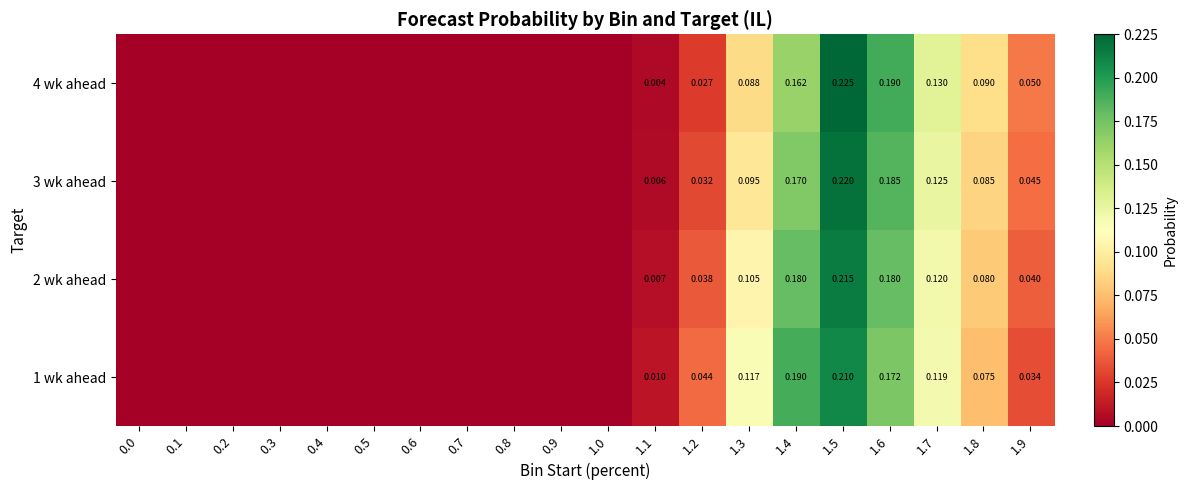

Rank the categories by 1 wk ahead value from lowest to highest.

0.0, 0.1, 0.2, 0.3, 0.4, 0.5, 0.6, 0.7, 0.8, 0.9, 1.0, 1.1, 1.9, 1.2, 1.8, 1.3, 1.7, 1.6, 1.4, 1.5